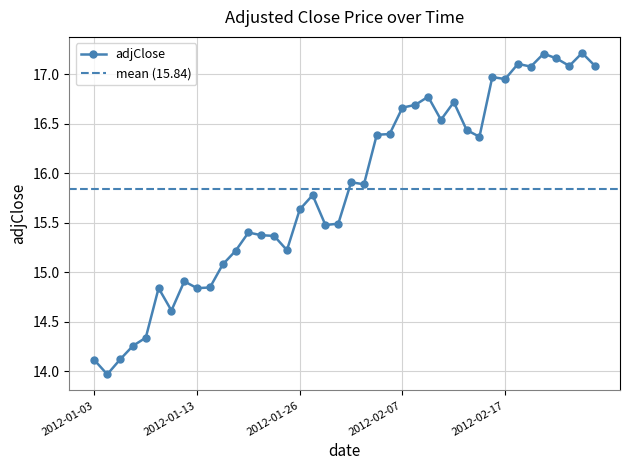

List the labels in order of value, largest first.

2012-02-28, 2012-02-23, 2012-02-24, 2012-02-21, 2012-02-27, 2012-02-29, 2012-02-22, 2012-02-16, 2012-02-17, 2012-02-09, 2012-02-13, 2012-02-08, 2012-02-07, 2012-02-10, 2012-02-14, 2012-02-06, 2012-02-03, 2012-02-15, 2012-02-01, 2012-02-02, 2012-01-27, 2012-01-26, 2012-01-31, 2012-01-30, 2012-01-20, 2012-01-23, 2012-01-24, 2012-01-25, 2012-01-19, 2012-01-18, 2012-01-12, 2012-01-17, 2012-01-10, 2012-01-13, 2012-01-11, 2012-01-09, 2012-01-06, 2012-01-05, 2012-01-03, 2012-01-04